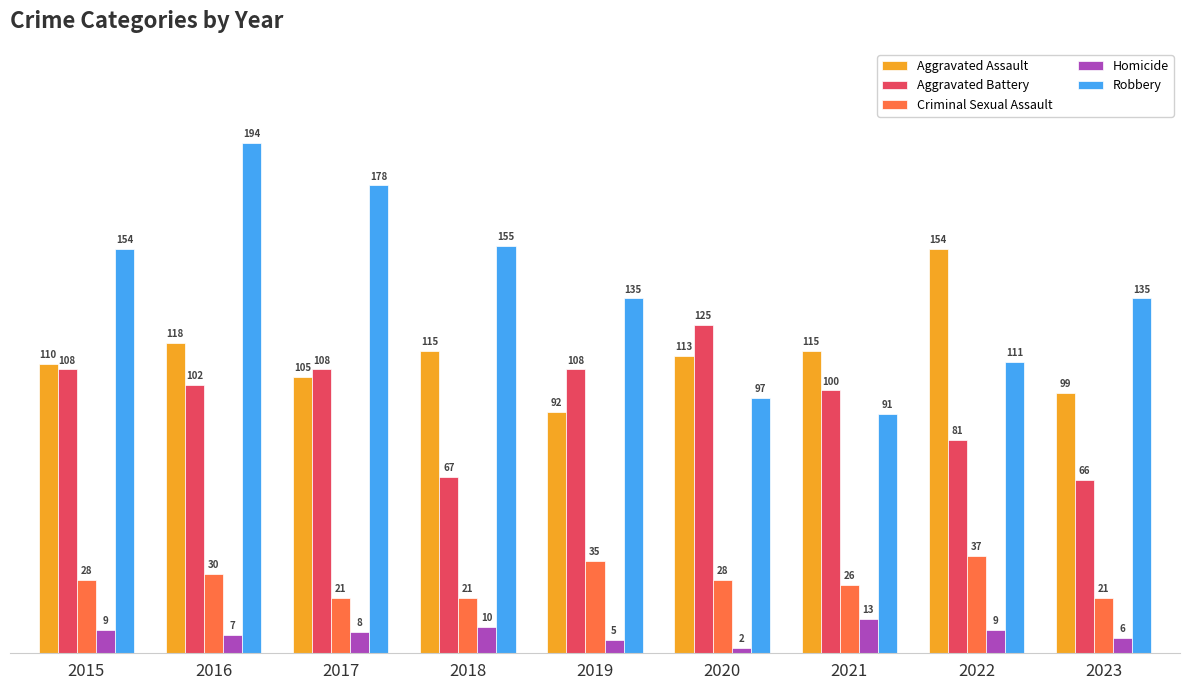

Which series changed the most between 2018 and 2022?

Robbery